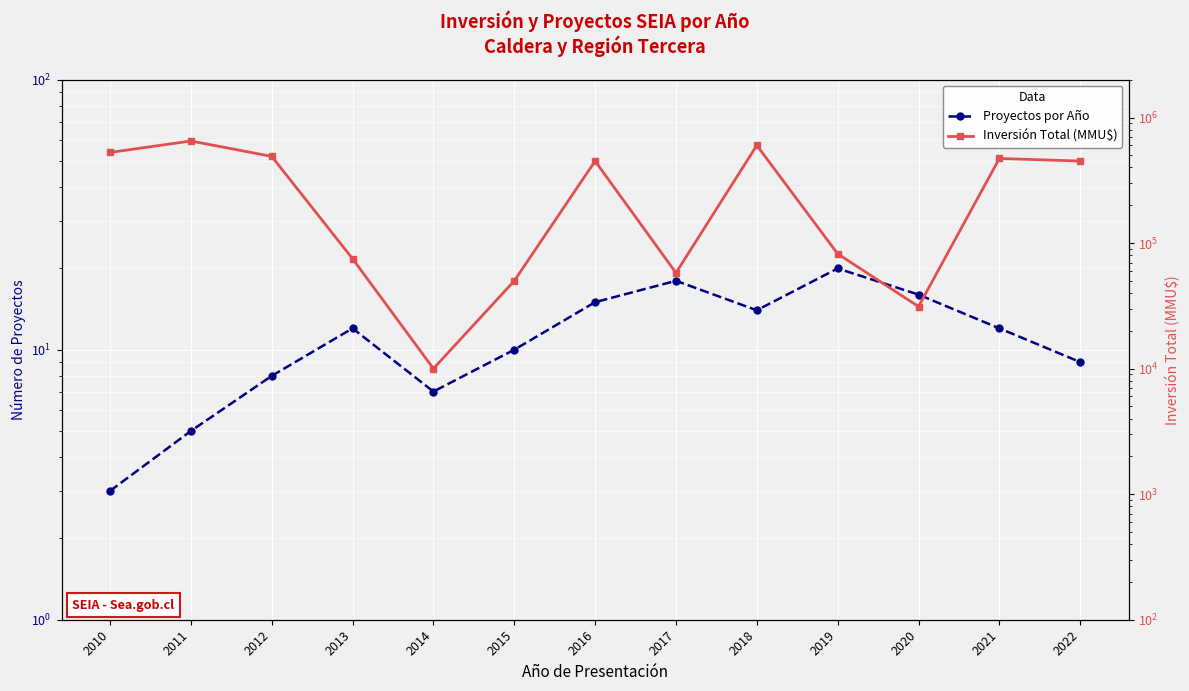

Reading right to left, list all the values displayed in this chart.

Proyectos por Año: 2022=9	2021=12	2020=16	2019=20	2018=14	2017=18	2016=15	2015=10	2014=7	2013=12	2012=8	2011=5	2010=3
Inversión Total (MMU$): 2022=450000	2021=471720	2020=31220	2019=82150	2018=600000	2017=57900	2016=450000	2015=50000	2014=10000	2013=75000	2012=490000	2011=650000	2010=527000